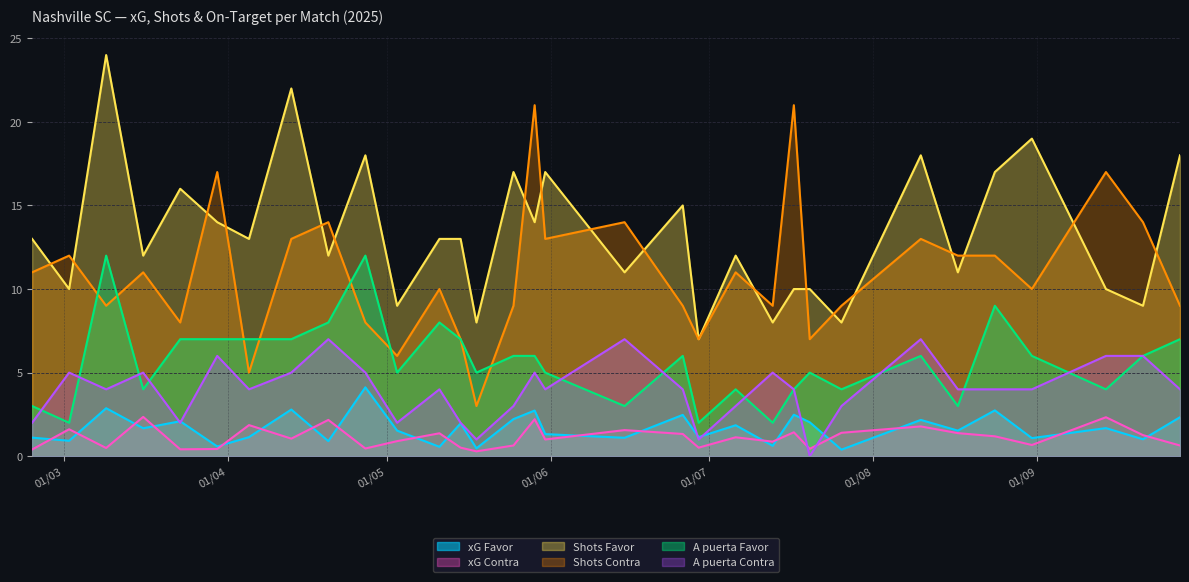

How many data points in Shots Contra are less than 11?

16